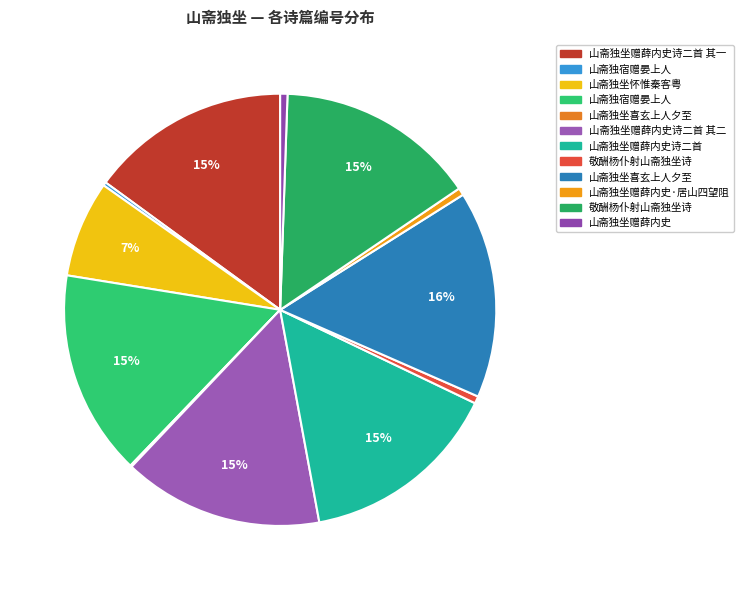

Is there any slice that represents more than half of the pie?

No